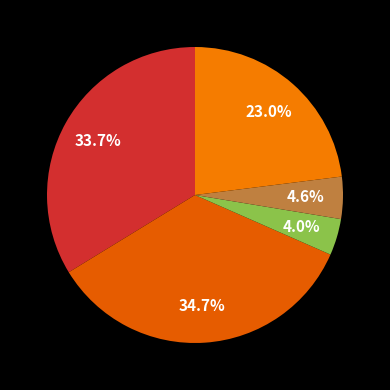

How many slices are in this pie chart?

5